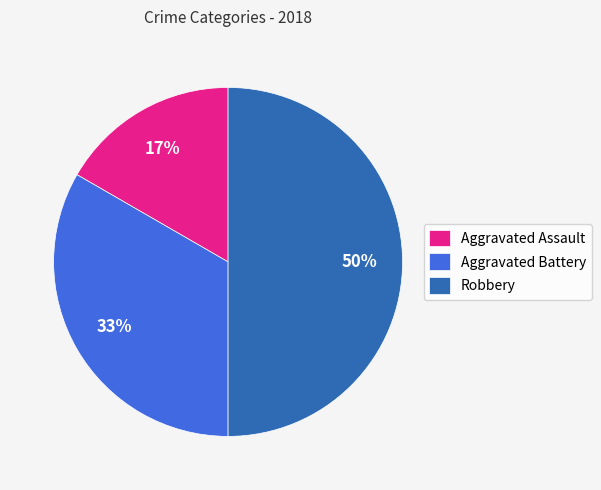

True or false: Aggravated Assault accounts for 24% of the total.

False